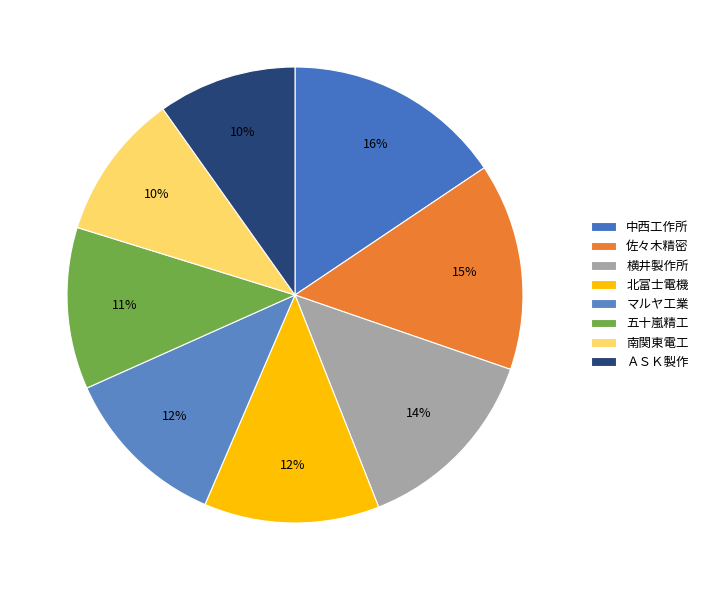

Combined, what portion of the pie is 中西工作所 and ＡＳＫ製作?

25.4%